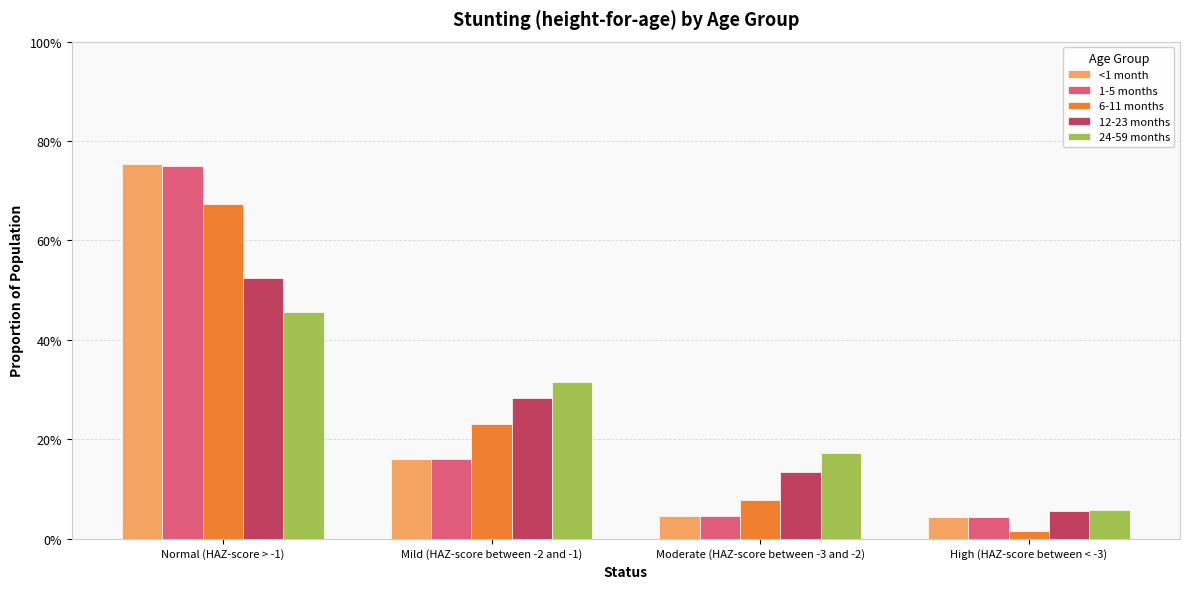

Reading left to right, transcribe all the data shown in this chart.

<1 month: 0.8	0.2	0.0	0.0
1-5 months: 0.7	0.2	0.0	0.0
6-11 months: 0.7	0.2	0.1	0.0
12-23 months: 0.5	0.3	0.1	0.1
24-59 months: 0.5	0.3	0.2	0.1